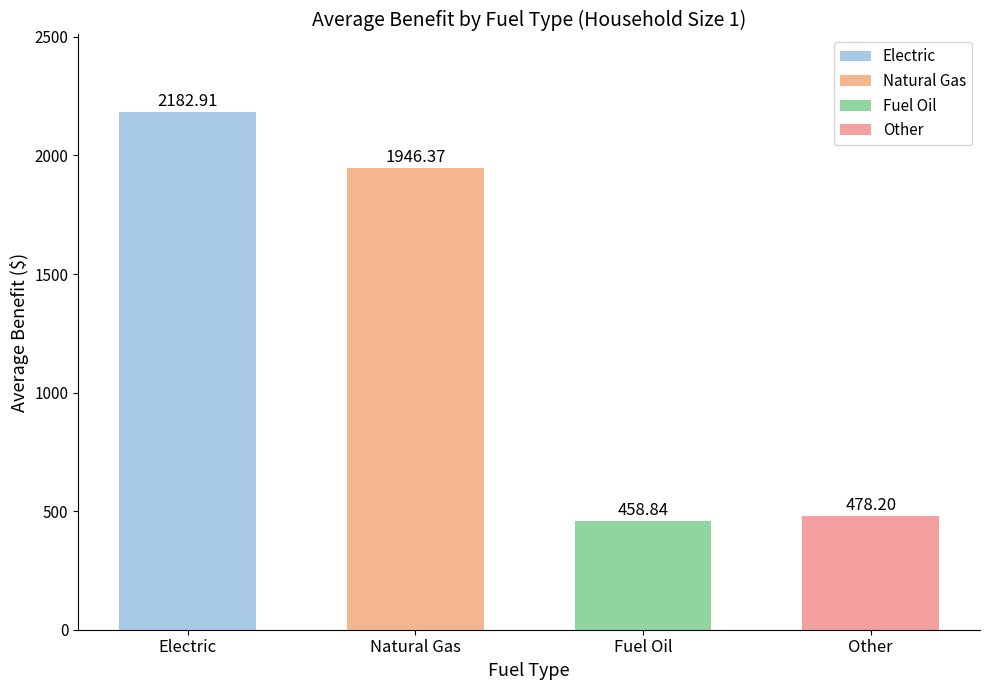

At which label is the value closest to 1320?

Natural Gas